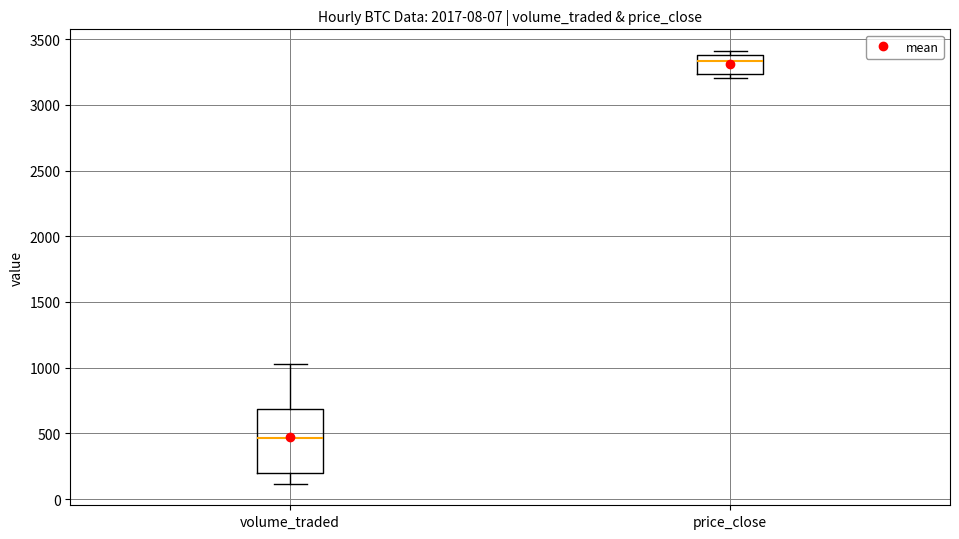

Where does the median line of the box for price_close sit on the y-axis? The values are not printed on the chart, so give them approximately, as read against the axis.

3350